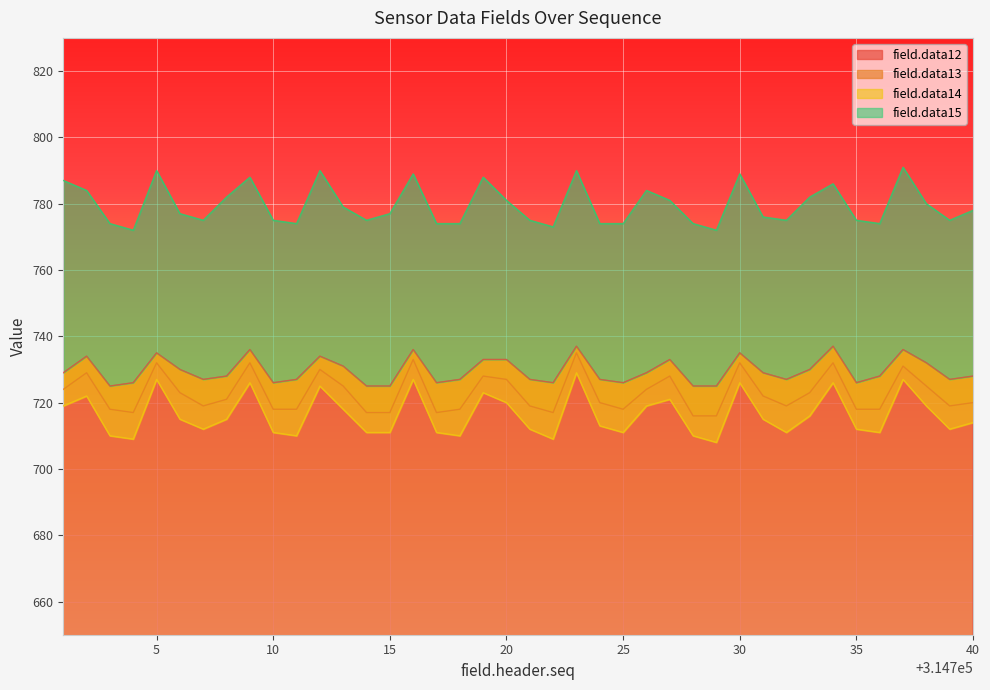

What is the minimum value for field.data12?

725